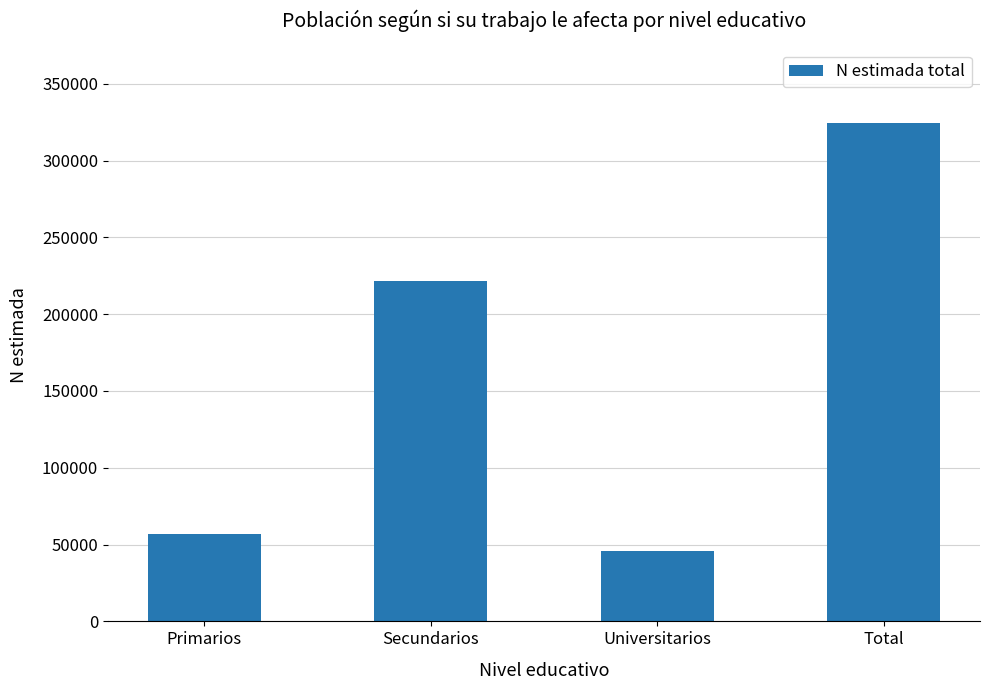

What is the approximate value at Primarios?

56676